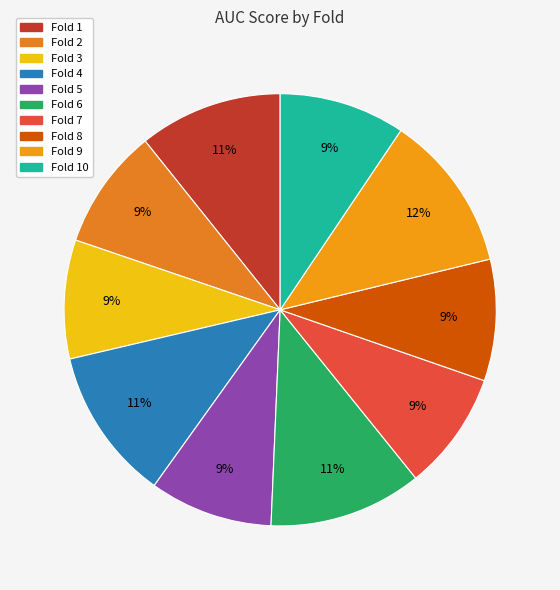

Count the number of slices in the pie.

10